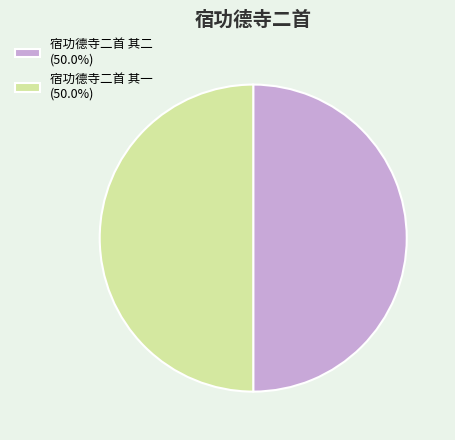

Do 宿功德寺二首 其二 (50.0%) and 宿功德寺二首 其一 (50.0%) together represent more than half of the pie?

Yes